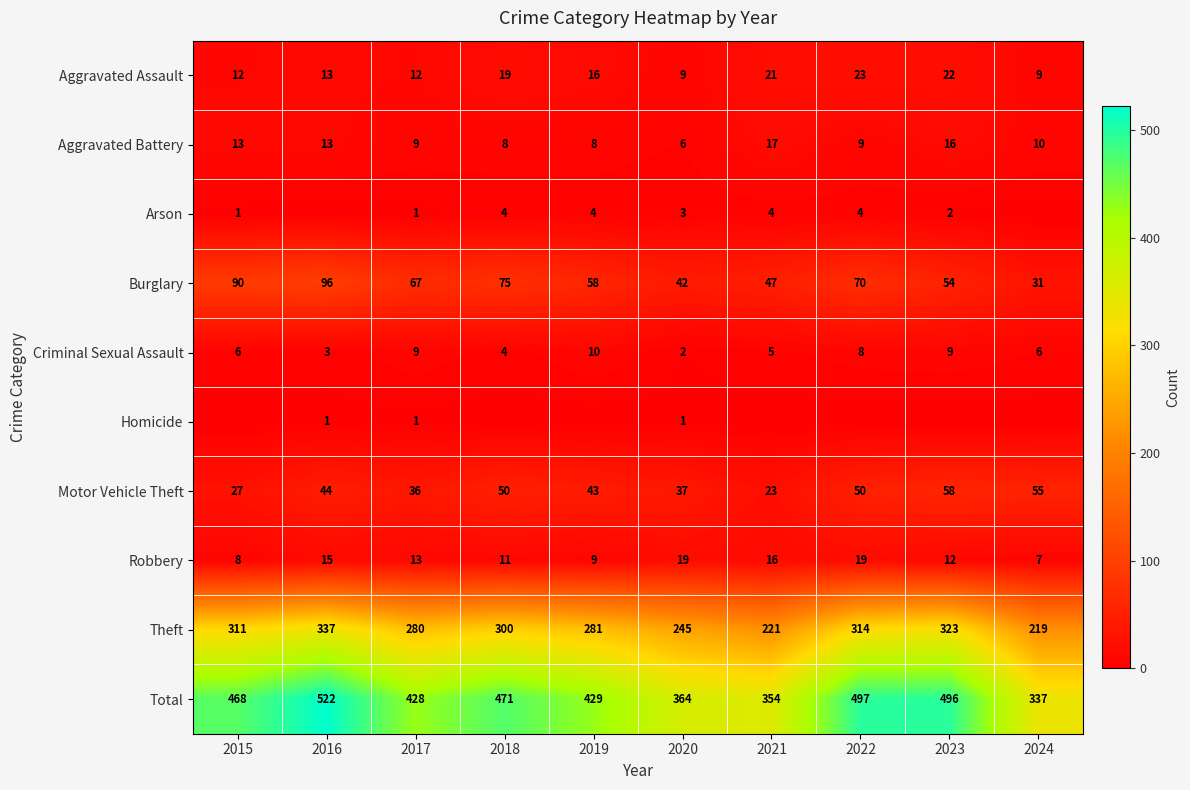

How many series are shown in this chart?

10